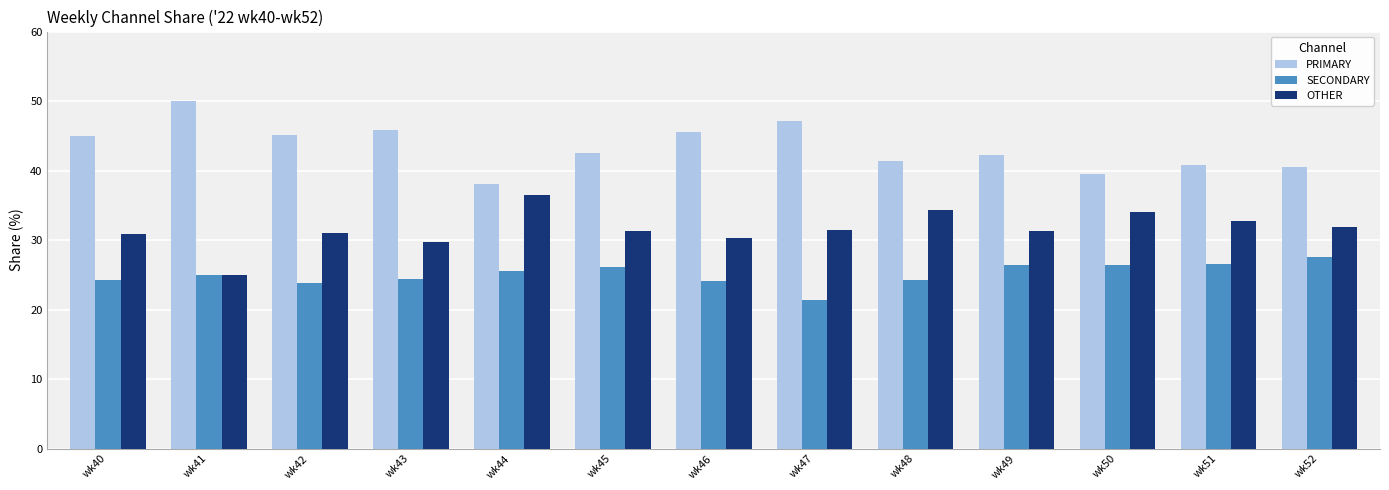

What is the difference between the highest and lowest values at wk51?

14.3